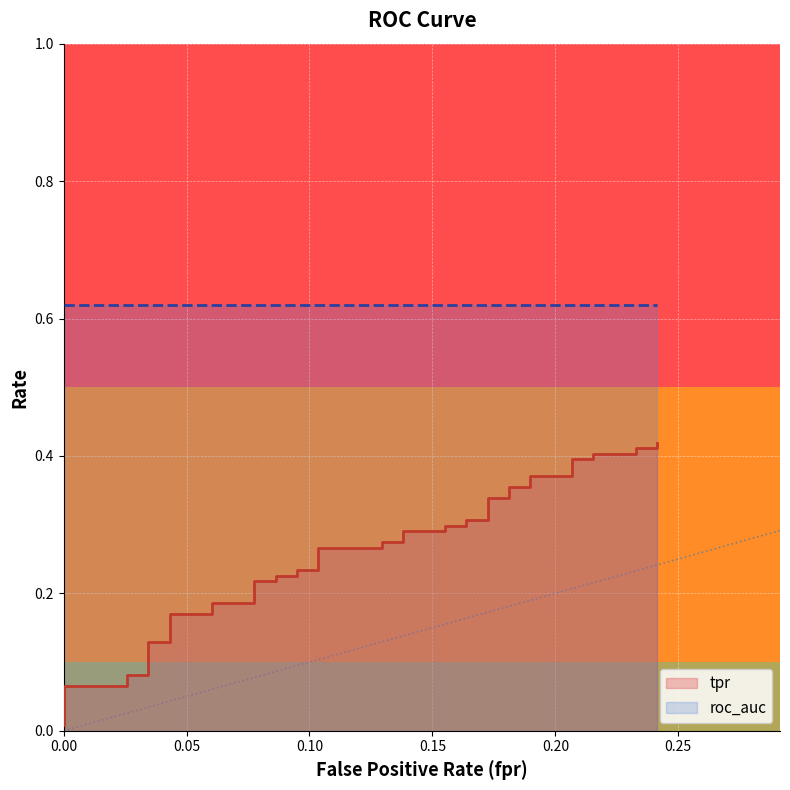

What is the sum of all values?

10.5